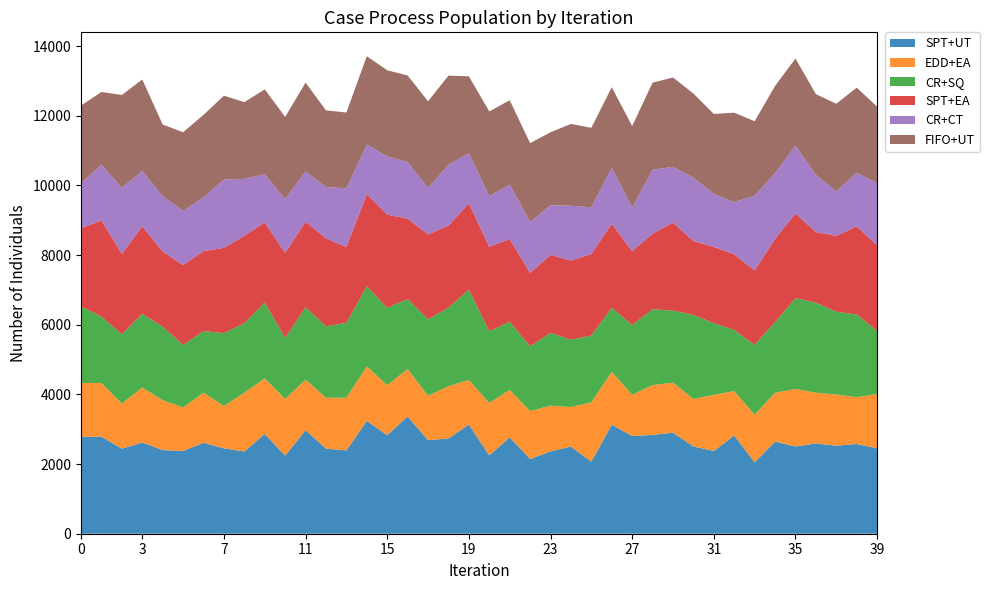

Reading left to right, list all the values displayed in this chart.

SPT+UT: 1639=2782	1544=2787	1730=2441	1863=2620	1578=2402	1698=2374	1690=2611	1711=2451	1621=2361	1457=2865	1751=2241	1621=2973	1726=2443	1536=2392	1606=3238	1764=2829	1853=3365	1738=2685	1679=2735	1951=3133	1917=2247	1668=2766	1760=2147	1589=2363	1791=2502	1539=2069	1783=3129	1654=2805	1616=2837	1592=2901	1844=2506	1683=2375	1951=2820	1632=2050	1693=2645	1646=2503	1647=2592	1789=2528	1451=2576	1934=2449
EDD+EA: 1639=1544	1544=1543	1730=1294	1863=1576	1578=1433	1698=1248	1690=1440	1711=1214	1621=1689	1457=1593	1751=1629	1621=1449	1726=1460	1536=1511	1606=1567	1764=1435	1853=1365	1738=1275	1679=1500	1951=1282	1917=1508	1668=1364	1760=1373	1589=1315	1791=1135	1539=1702	1783=1519	1654=1184	1616=1431	1592=1436	1844=1363	1683=1611	1951=1274	1632=1368	1693=1404	1646=1652	1647=1457	1789=1471	1451=1343	1934=1562
CR+SQ: 1639=2200	1544=1901	1730=1988	1863=2118	1578=2110	1698=1798	1690=1766	1711=2094	1621=1992	1457=2181	1751=1748	1621=2081	1726=2054	1536=2150	1606=2300	1764=2218	1853=2009	1738=2196	1679=2254	1951=2592	1917=2056	1668=1956	1760=1858	1589=2090	1791=1933	1539=1921	1783=1841	1654=2004	1616=2177	1592=2069	1844=2411	1683=2060	1951=1756	1632=2005	1693=2026	1646=2609	1647=2583	1789=2375	1451=2373	1934=1812
SPT+EA: 1639=2245	1544=2763	1730=2315	1863=2511	1578=2157	1698=2294	1690=2296	1711=2448	1621=2512	1457=2296	1751=2441	1621=2455	1726=2522	1536=2181	1606=2641	1764=2679	1853=2308	1738=2436	1679=2356	1951=2474	1917=2428	1668=2372	1760=2112	1589=2234	1791=2273	1539=2339	1783=2410	1654=2117	1616=2170	1592=2527	1844=2123	1683=2188	1951=2169	1632=2136	1693=2389	1646=2430	1647=2029	1789=2177	1451=2532	1934=2458
CR+CT: 1639=1290	1544=1602	1730=1893	1863=1587	1578=1592	1698=1551	1690=1544	1711=1960	1621=1635	1457=1385	1751=1551	1621=1443	1726=1473	1536=1681	1606=1426	1764=1673	1853=1623	1738=1332	1679=1747	1951=1442	1917=1453	1668=1564	1760=1460	1589=1430	1791=1573	1539=1339	1783=1608	1654=1257	1616=1834	1592=1601	1844=1820	1683=1521	1951=1501	1632=2146	1693=1891	1646=1949	1647=1642	1789=1278	1451=1540	1934=1785
FIFO+UT: 1639=2231	1544=2086	1730=2666	1863=2628	1578=2053	1698=2261	1690=2368	1711=2408	1621=2202	1457=2437	1751=2357	1621=2550	1726=2203	1536=2177	1606=2537	1764=2471	1853=2487	1738=2491	1679=2560	1951=2209	1917=2433	1668=2422	1760=2264	1589=2093	1791=2349	1539=2284	1783=2311	1654=2337	1616=2501	1592=2564	1844=2414	1683=2296	1951=2568	1632=2137	1693=2500	1646=2500	1647=2318	1789=2515	1451=2443	1934=2195